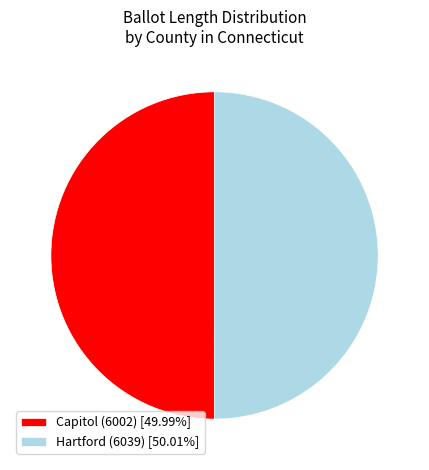

True or false: Hartford (6039) accounts for 50% of the total.

True